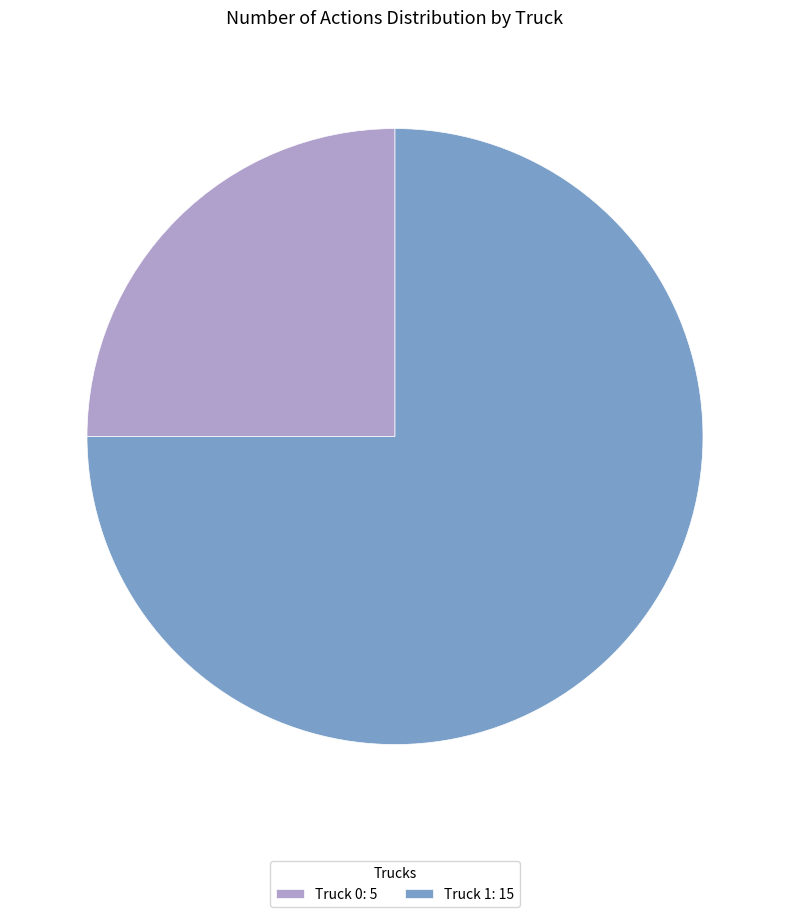

Which category accounts for the majority?

Truck 1